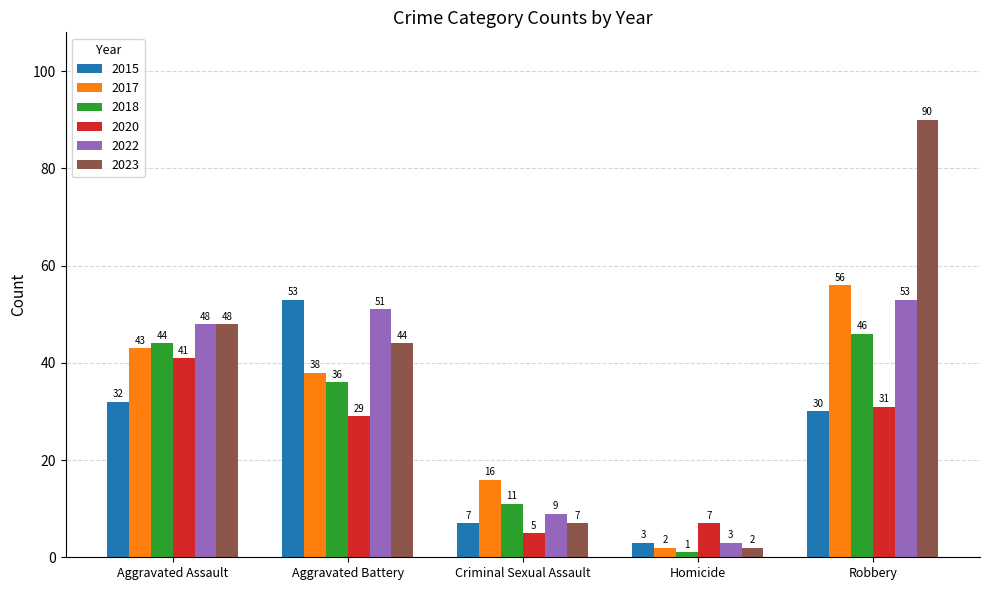

Reading left to right, what are all the values shown in this chart?

2015: 32	53	7	3	30
2017: 43	38	16	2	56
2018: 44	36	11	1	46
2020: 41	29	5	7	31
2022: 48	51	9	3	53
2023: 48	44	7	2	90